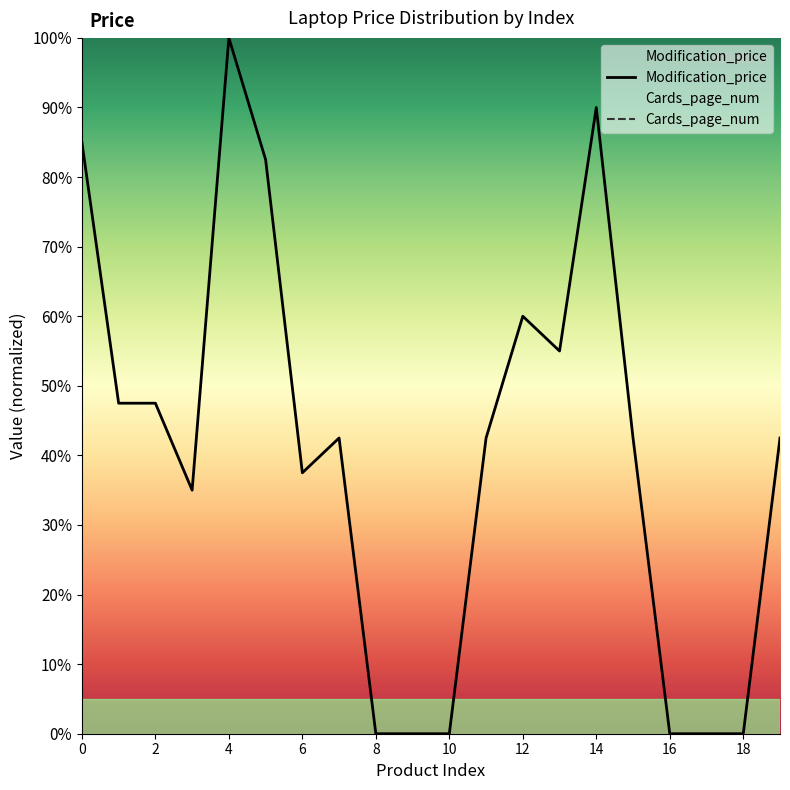

Reading right to left, extract all data points from this chart.

19=42.5	18=0.0	17=0.0	16=0.0	15=42.5	14=90.0	13=55.0	12=60.0	11=42.5	10=0.0	9=0.0	8=0.0	7=42.5	6=37.5	5=82.5	4=100.0	3=35.0	2=47.5	1=47.5	0=85.0